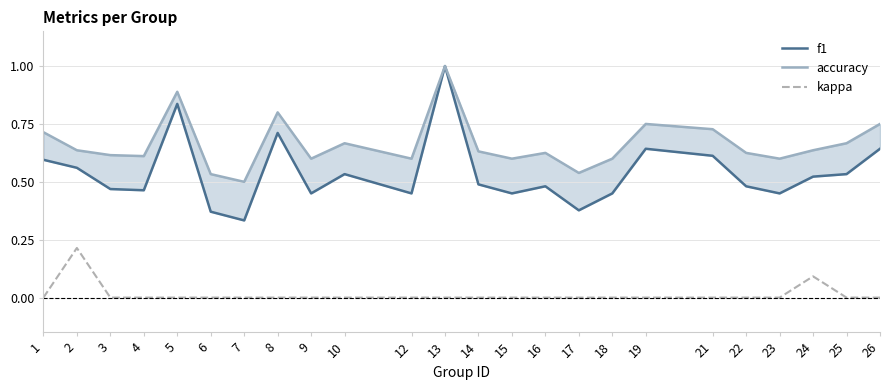

List the series in order of their peak value, lowest first.

kappa, f1, accuracy